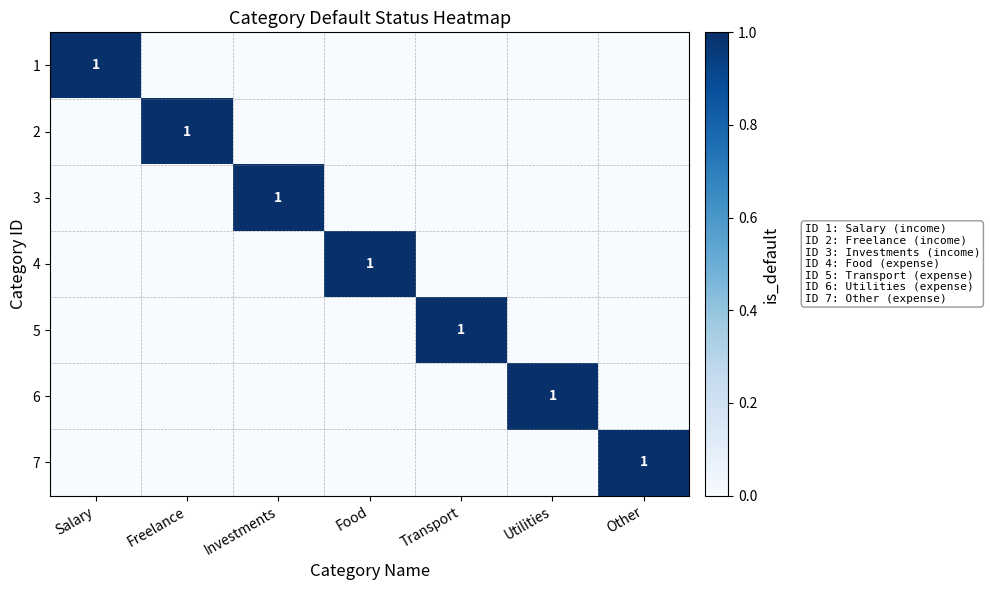

Which label corresponds to the largest value in the chart?

Salary